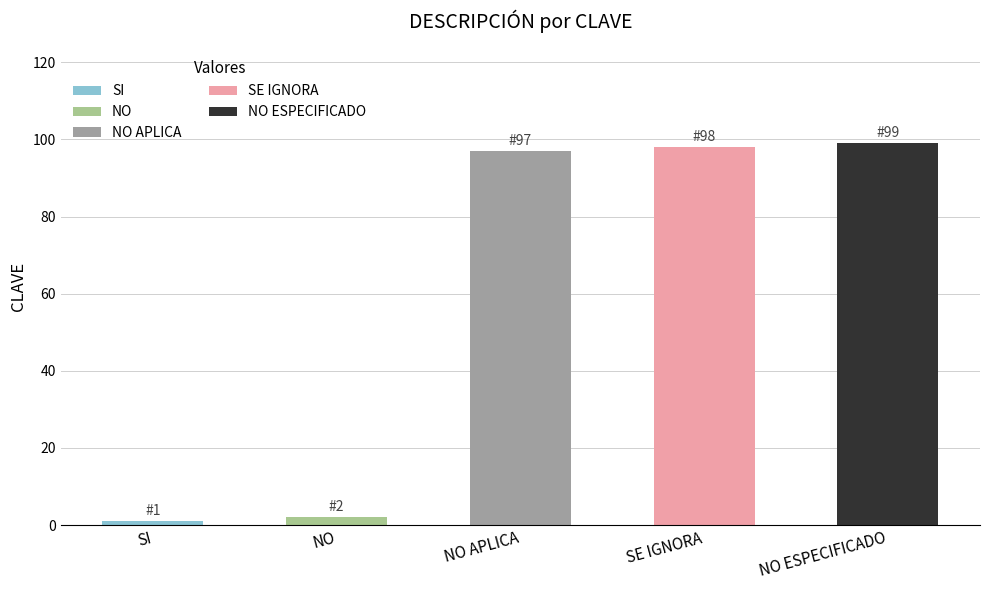

What is the change in value from NO to NO APLICA?

+95